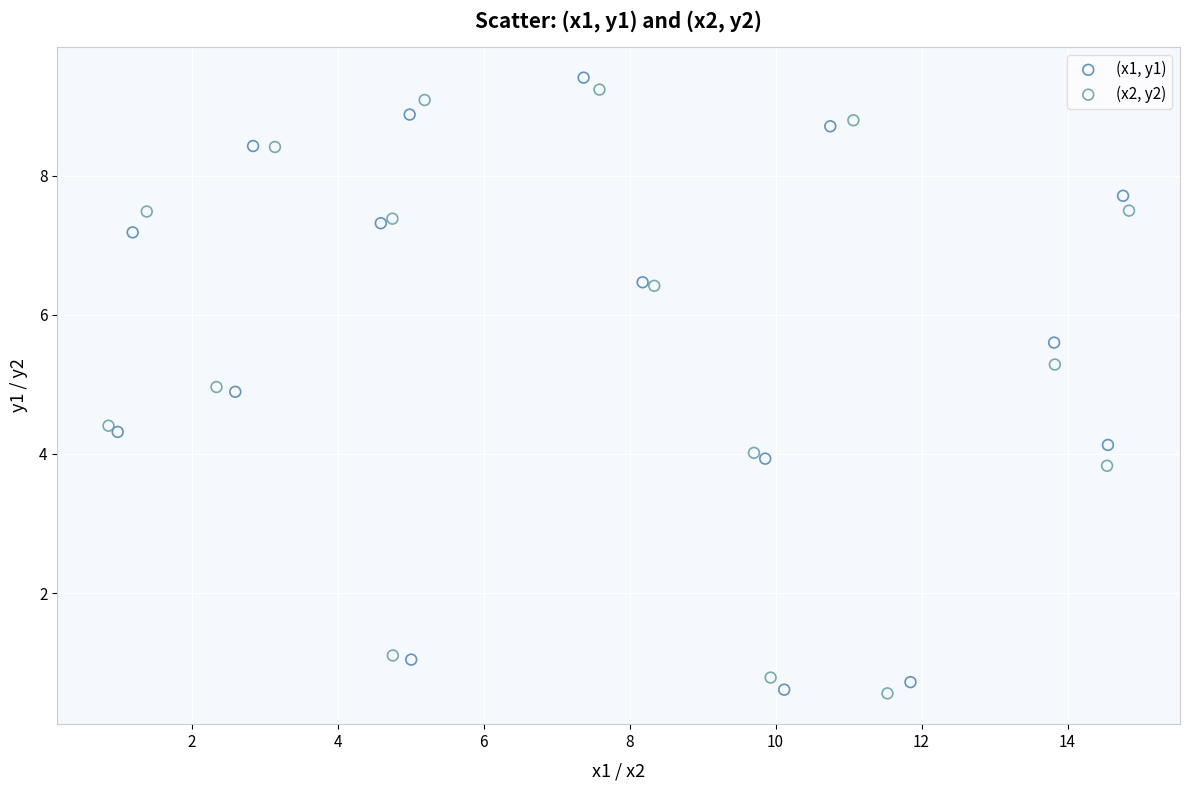

What are all the series names shown in the legend?

(x1, y1), (x2, y2)